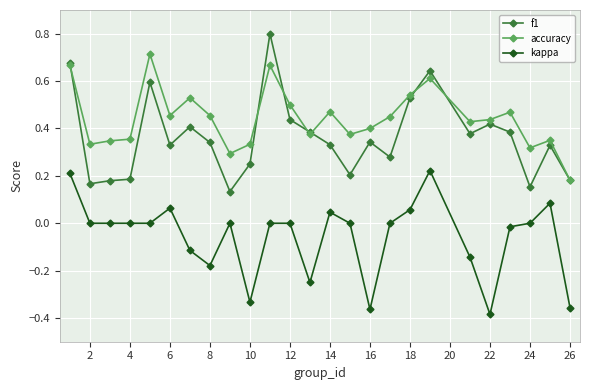

True or false: accuracy has more than 2 points higher than both neighbors.

True